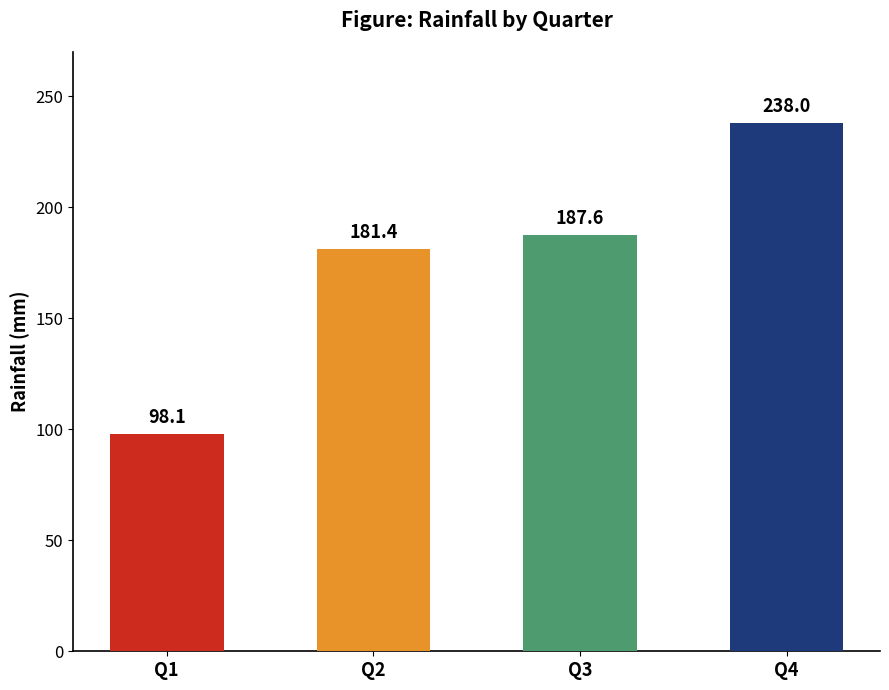

What is the maximum value shown in the chart?

238.0